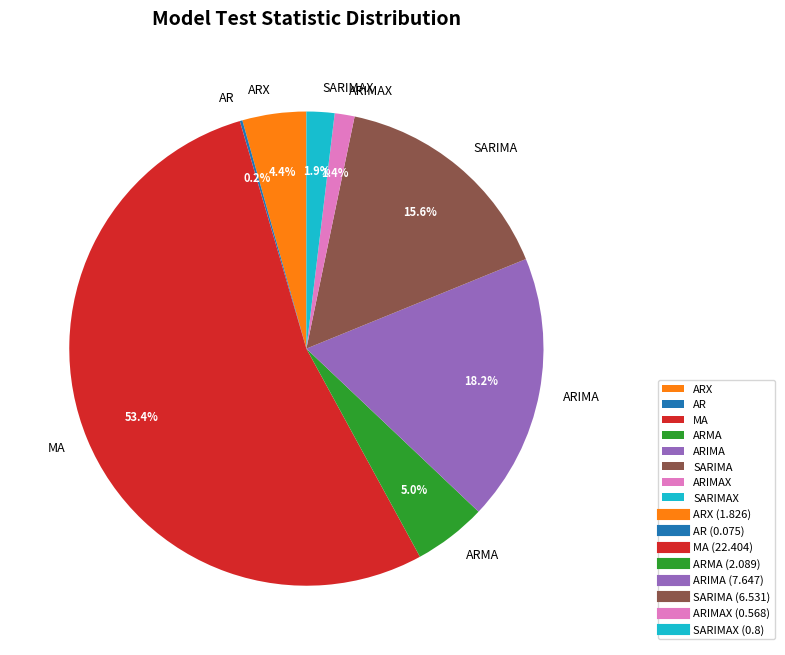

Which category accounts for the majority?

MA